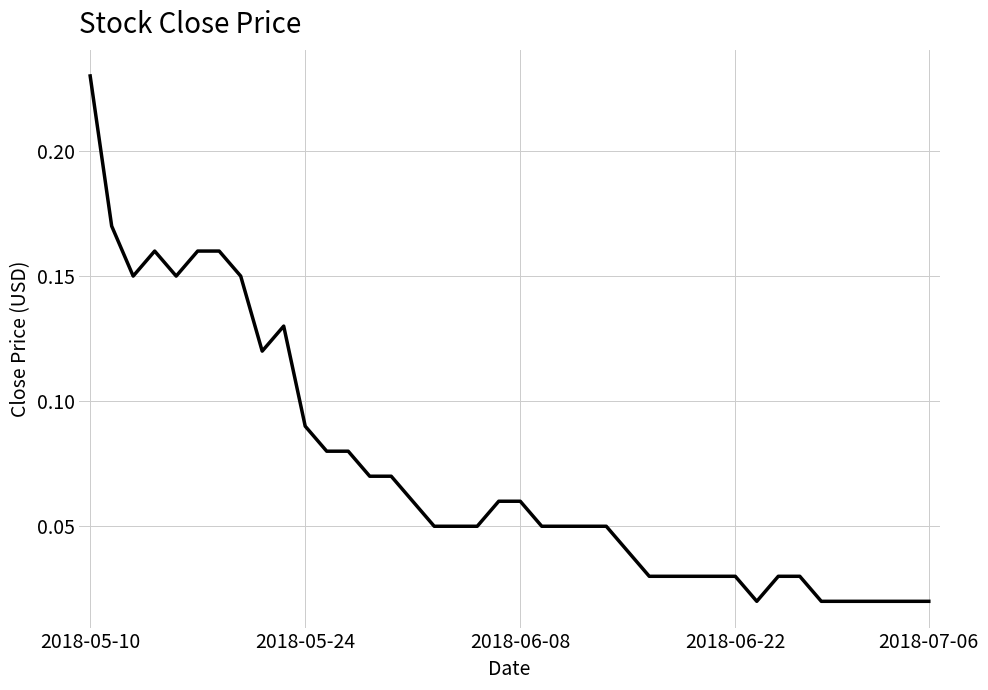

Is this an area chart (filled region under the line)?

No